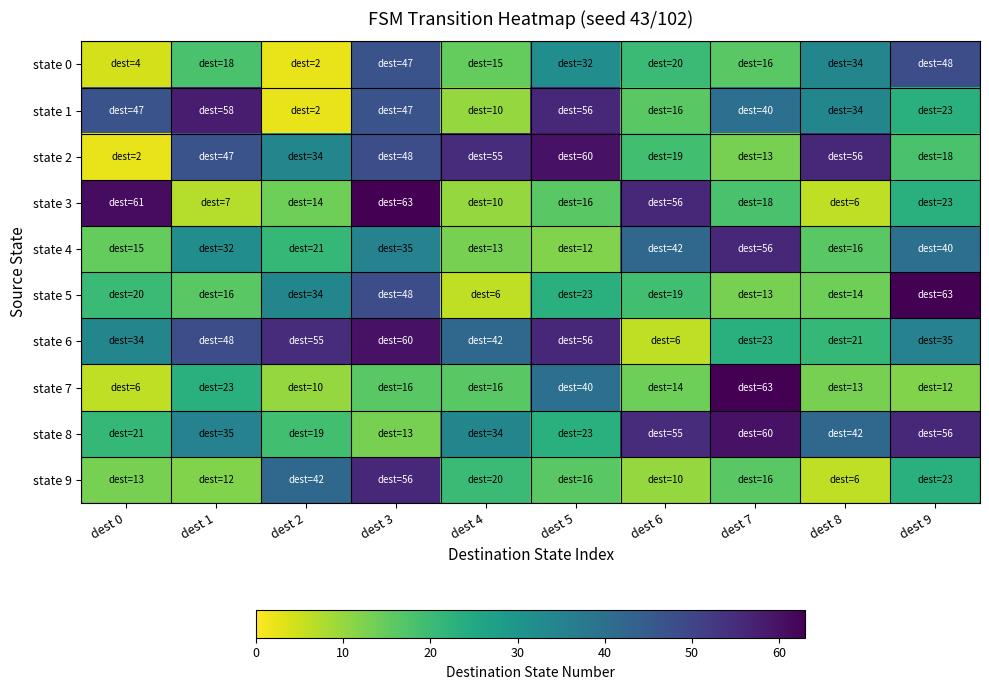

How many data points does each series have?

10